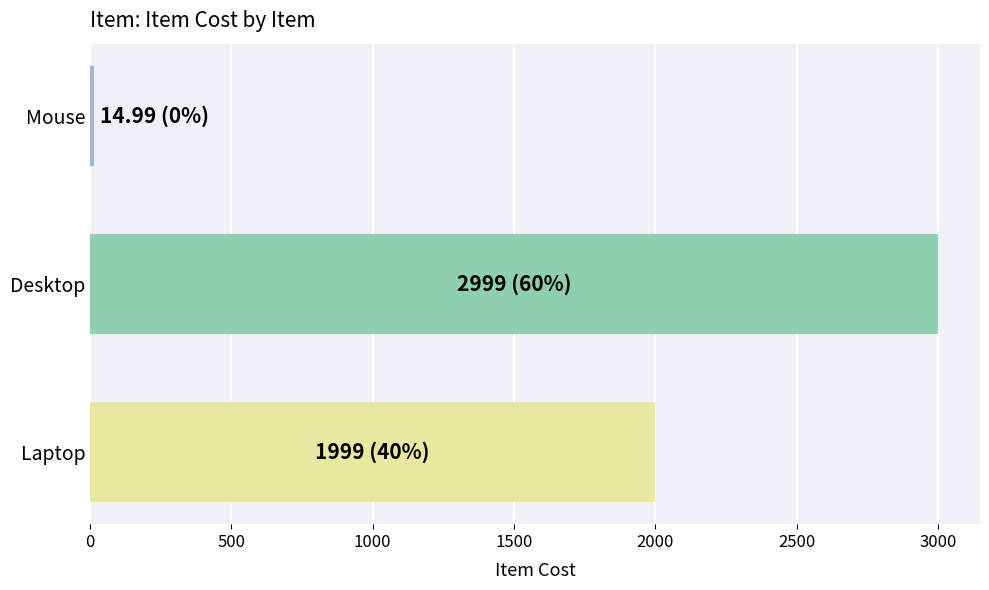

Rank the categories by value from highest to lowest.

Desktop, Laptop, Mouse